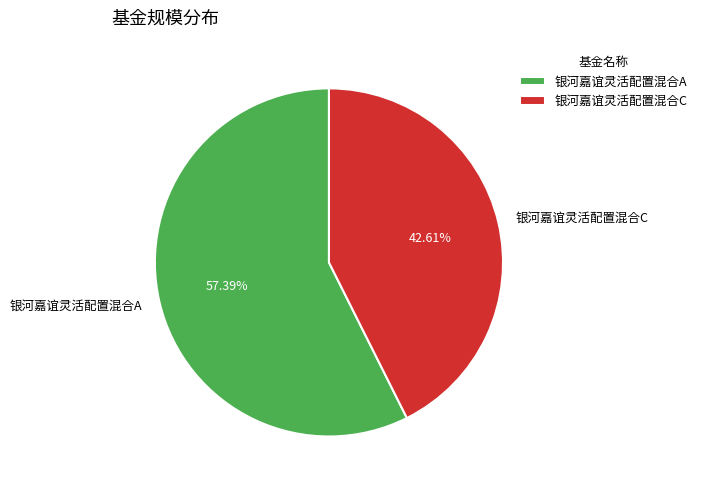

To the nearest percent, what is the difference between the largest and smallest slice percentages?

15%